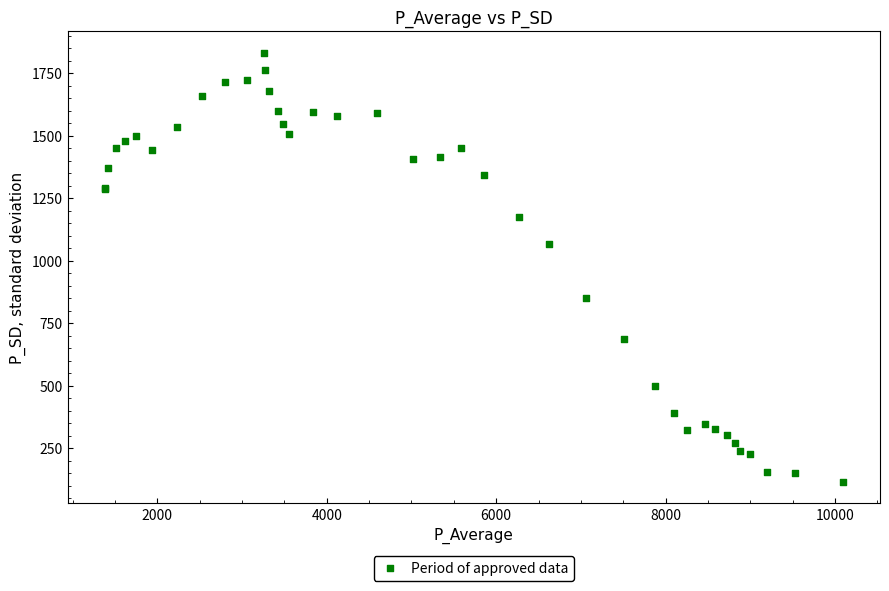

What Y value in the scatter plot is closest to 973?

1067.8